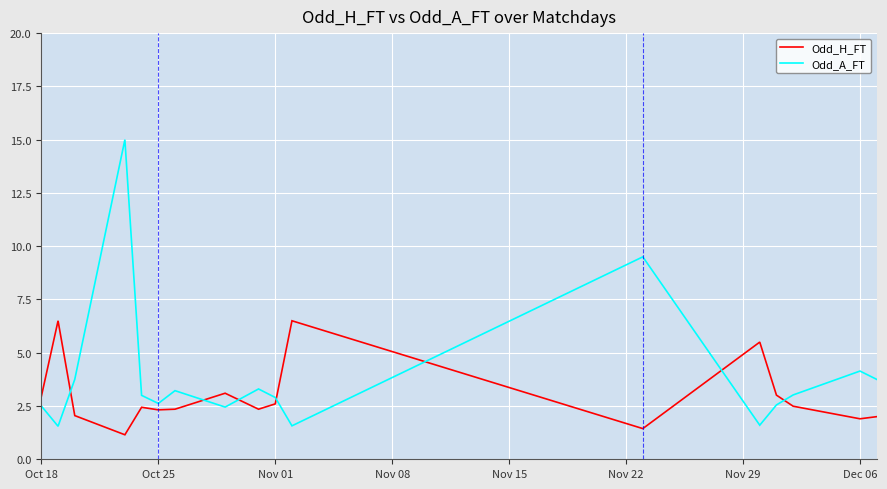

Which series has the widest spread of values?

Odd_A_FT